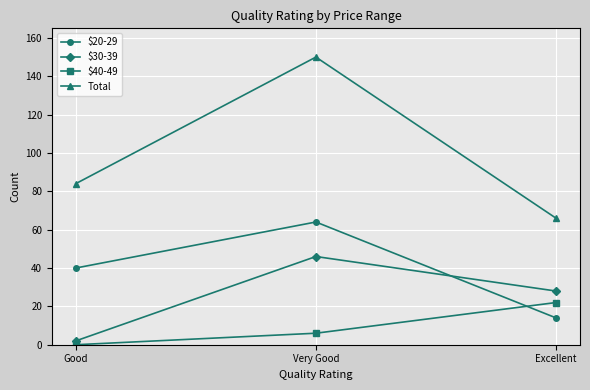

Rank the categories by $20-29 value from lowest to highest.

Excellent, Good, Very Good